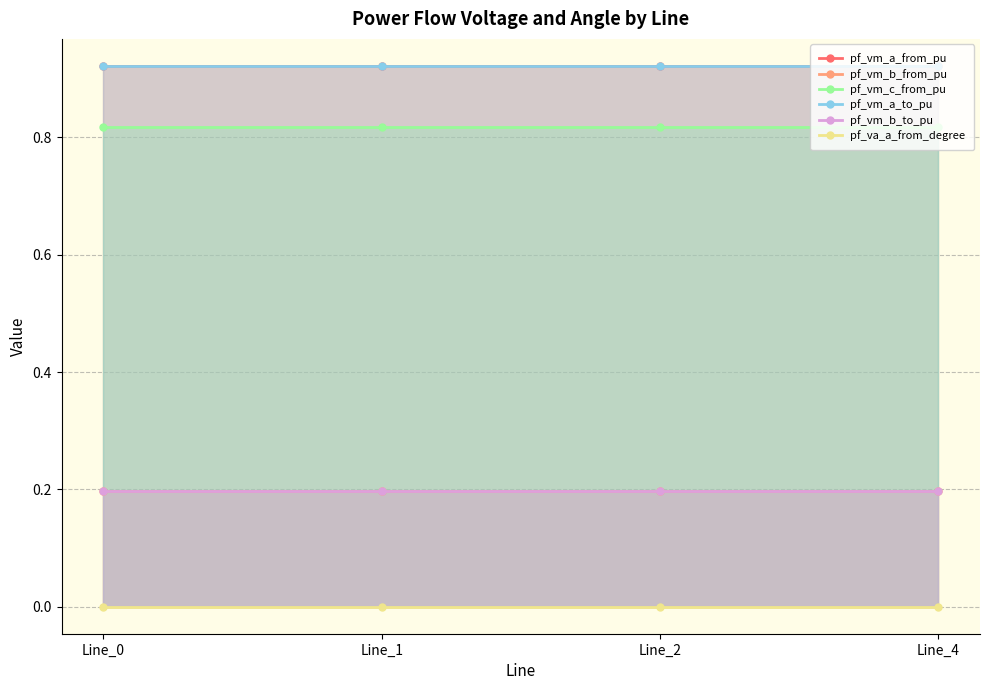

Which series has the widest spread of values?

pf_vm_c_from_pu